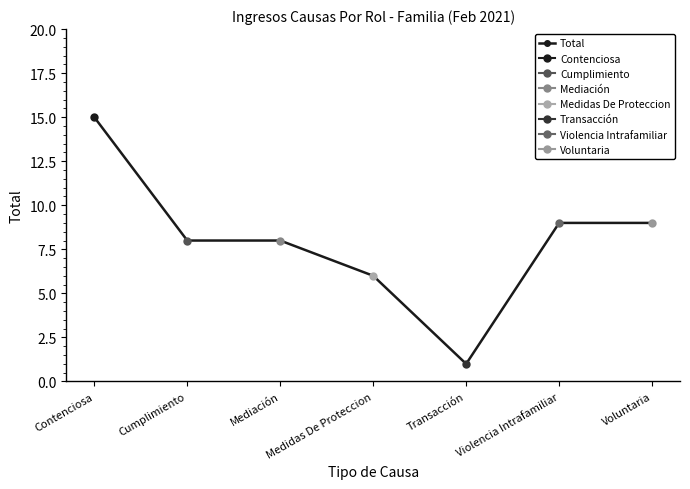

How many data points are less than 8?

2